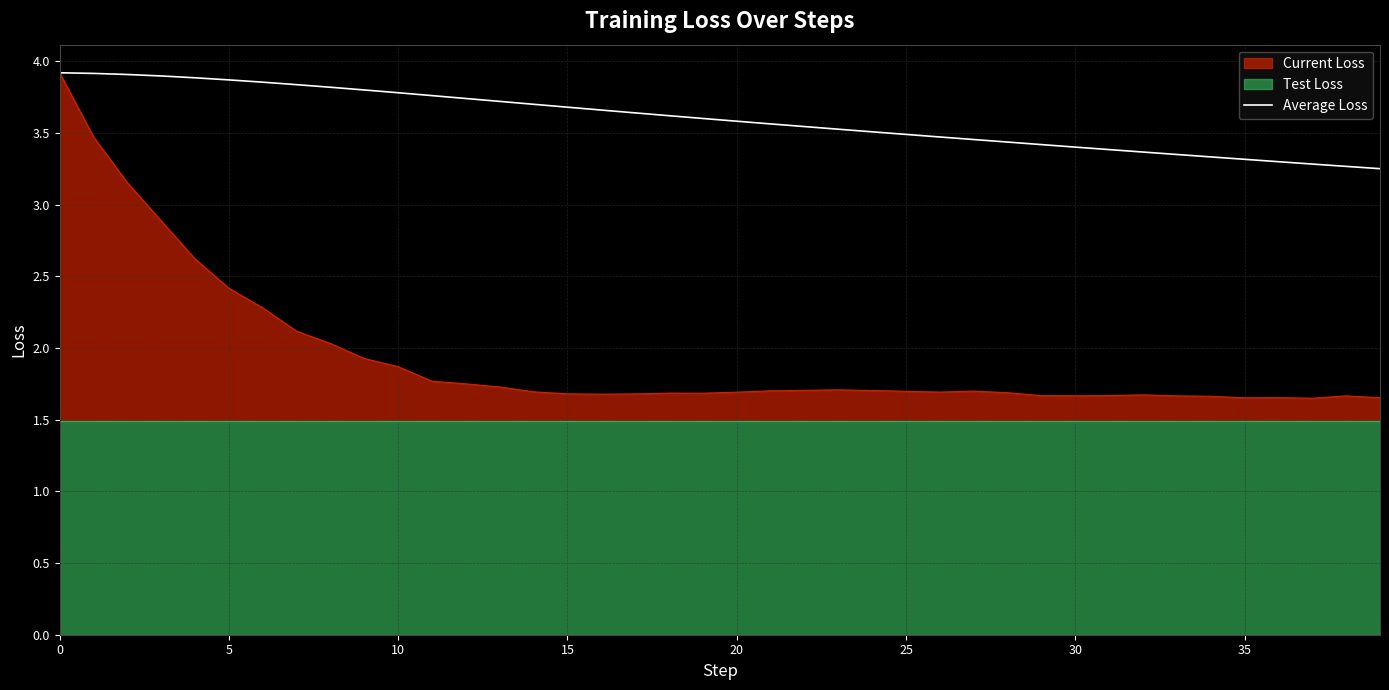

What is the difference between the second highest and minimum values?

0.7